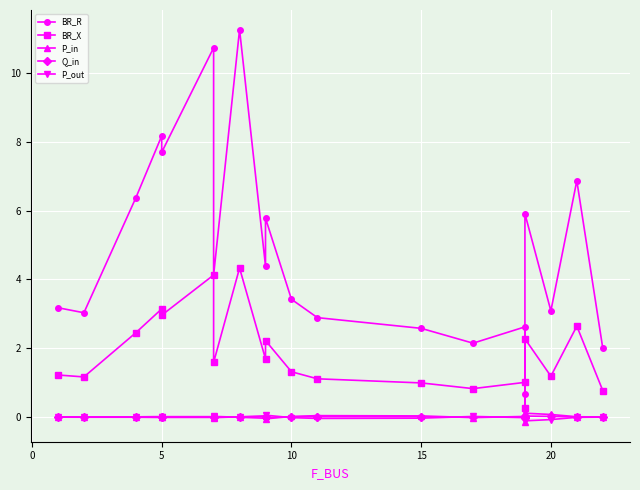

Is this an area chart (filled region under the line)?

No